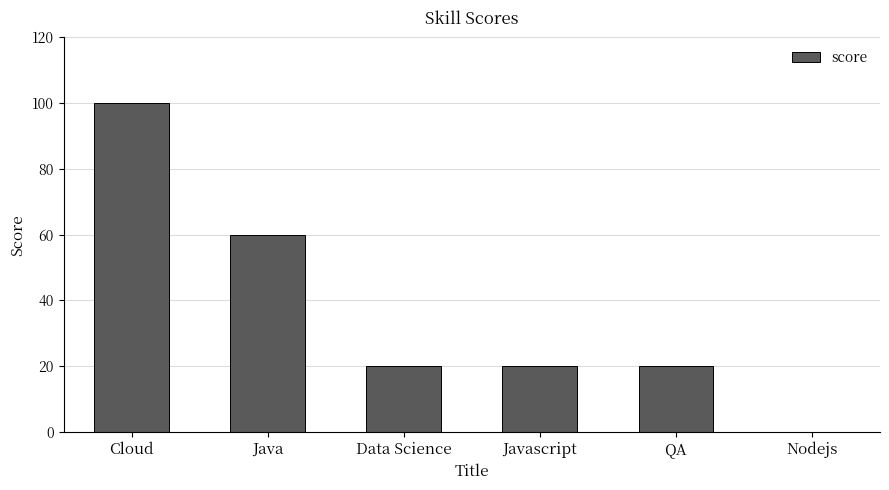

At which label is the value closest to 50?

Java